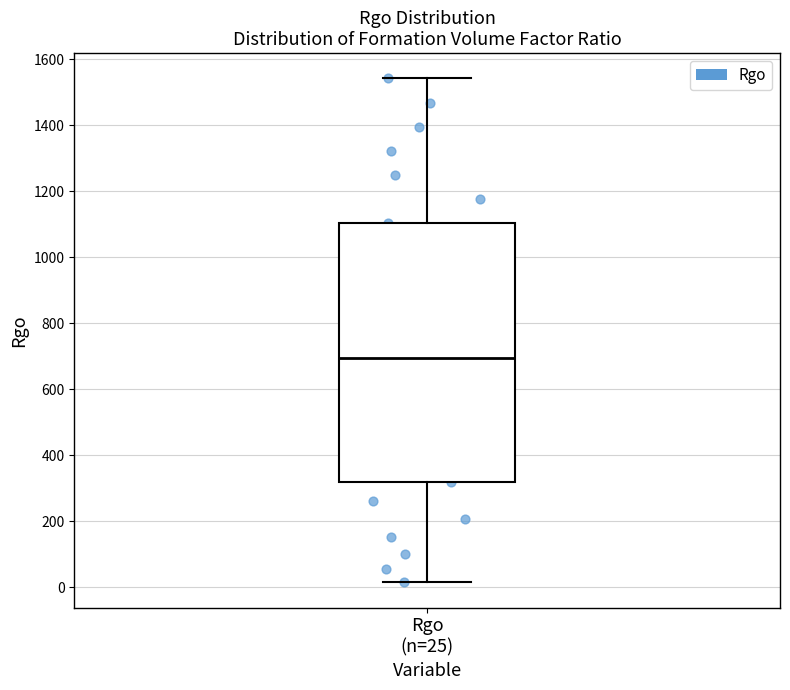

Read this box plot against the y-axis: the position of the median line, the range covered by the box, and the ends of both whiskers. The values are not printed on the chart, so give them approximately, as read against the axis.

median 700, box 320 to 1100, whiskers 20 to 1540